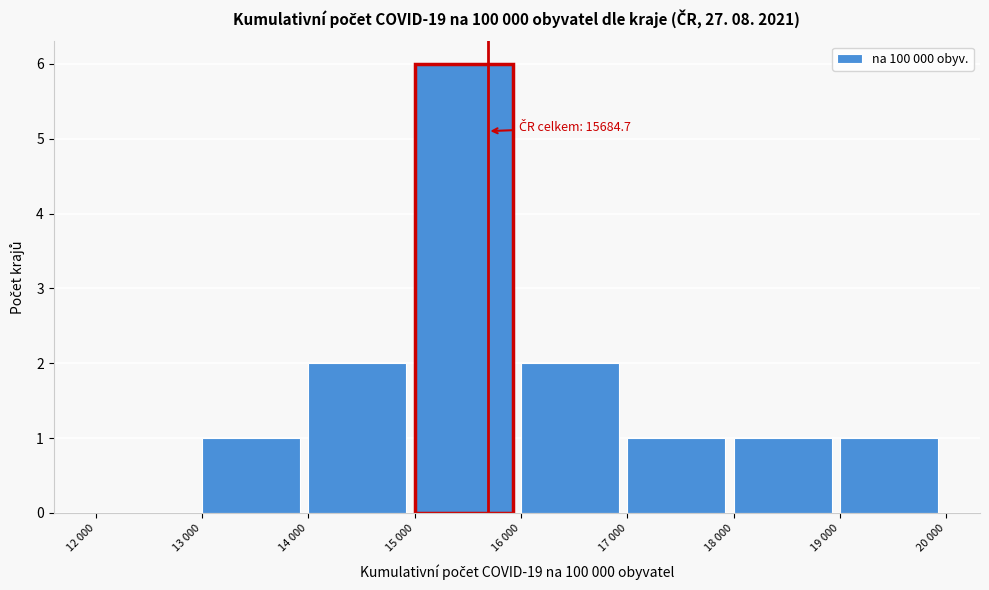

Reading left to right, what are all the values shown in this chart?

12 000=0	13 000=1	14 000=2	15 000=6	16 000=2	17 000=1	18 000=1	19 000=1